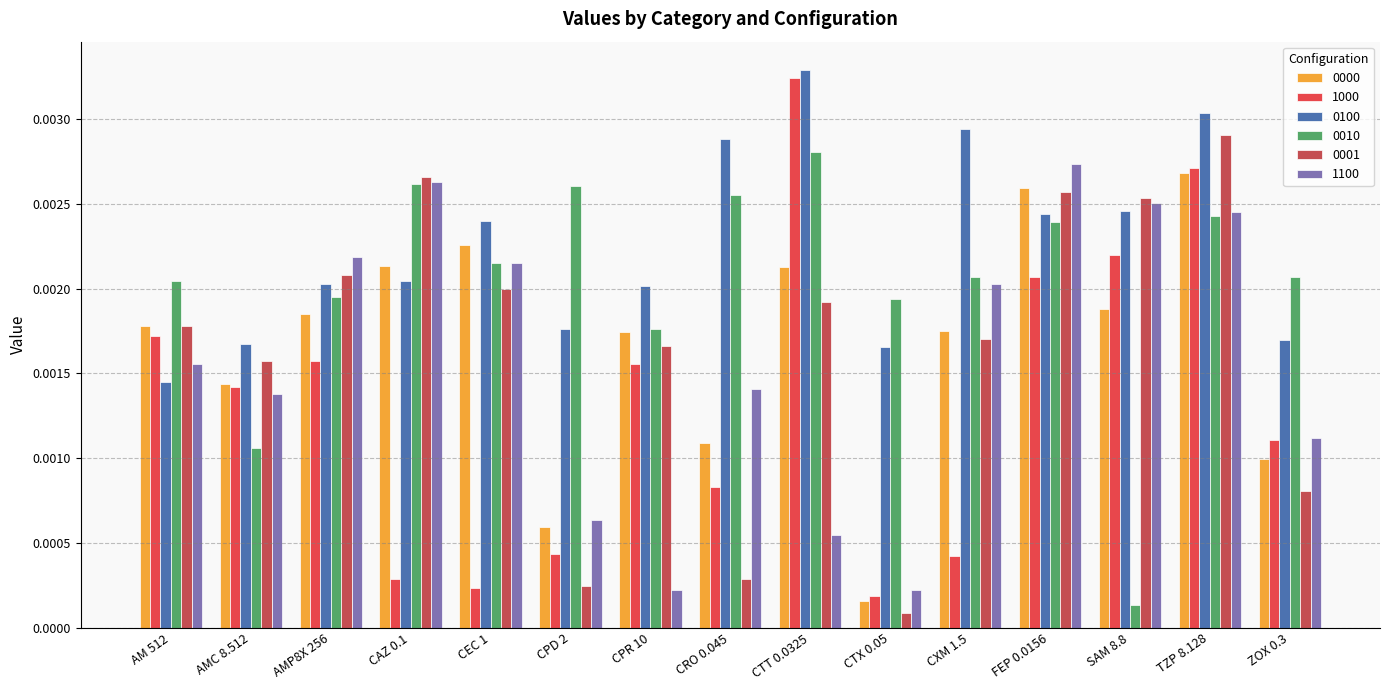

At how many categories does at least one series exceed 0?

15